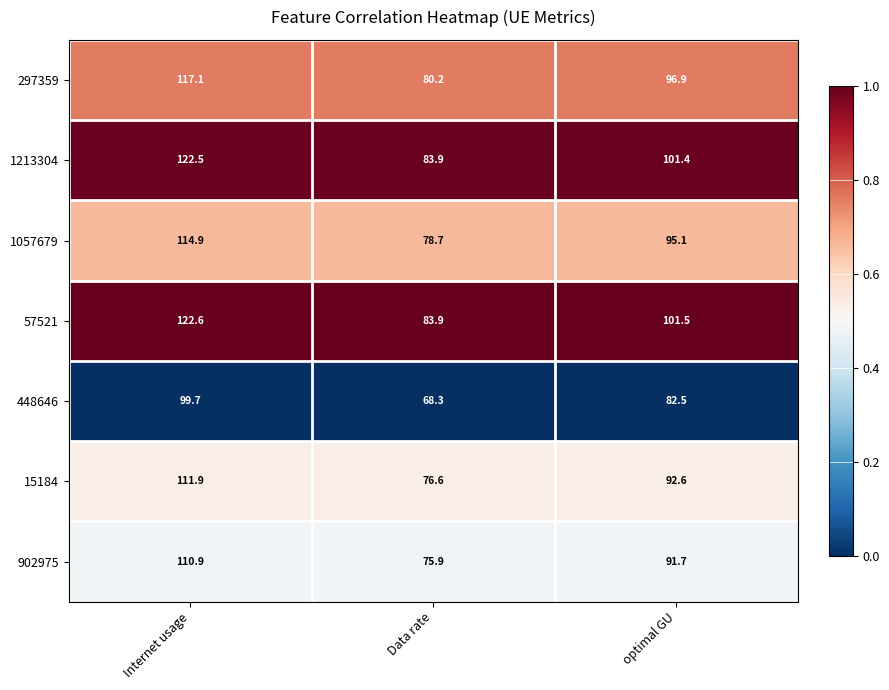

Is the value of 297359 at Data rate greater than the value of 57521 at Data rate?

No